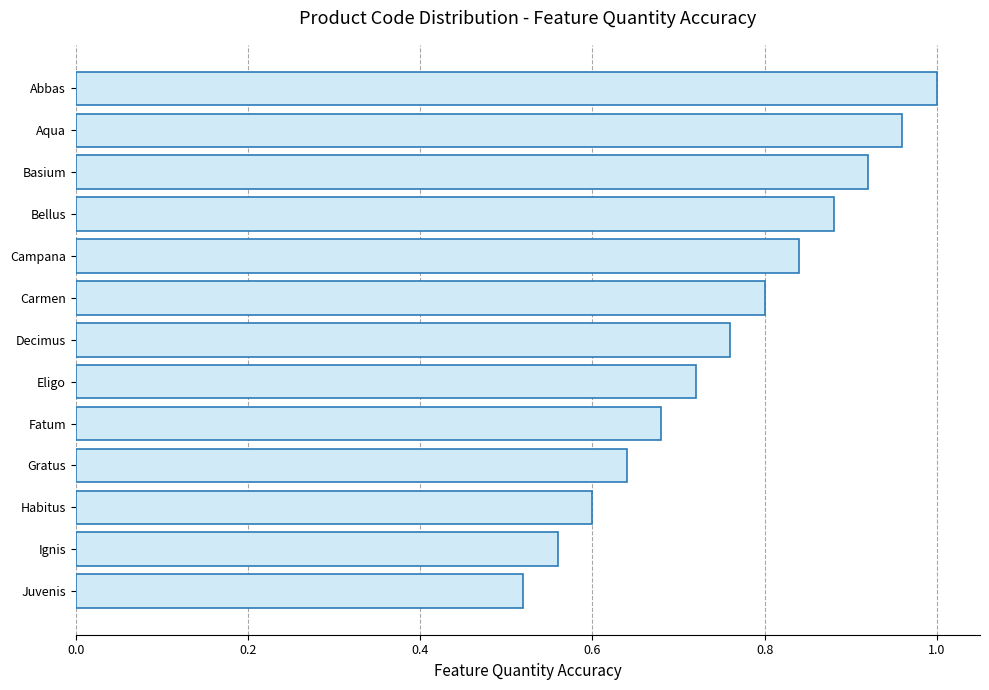

What is the difference between the second highest and second lowest values?

0.4